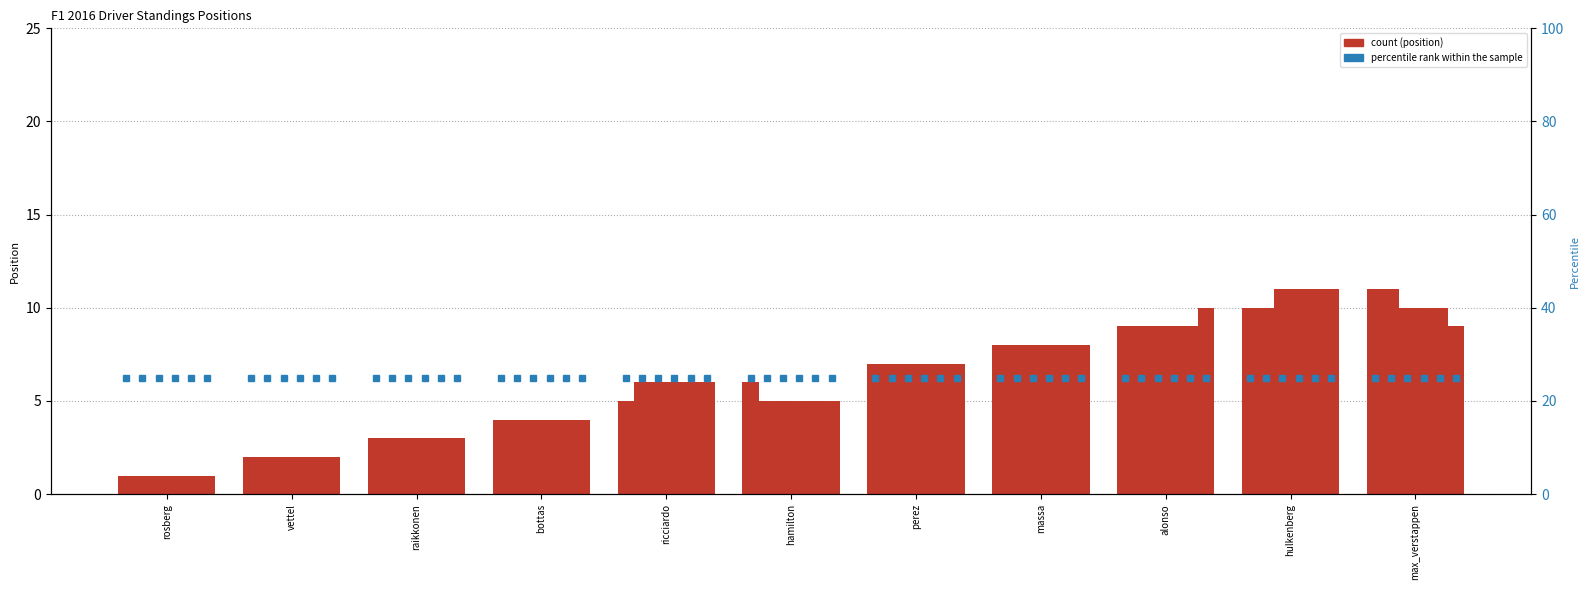

How many data points are above 6?

5